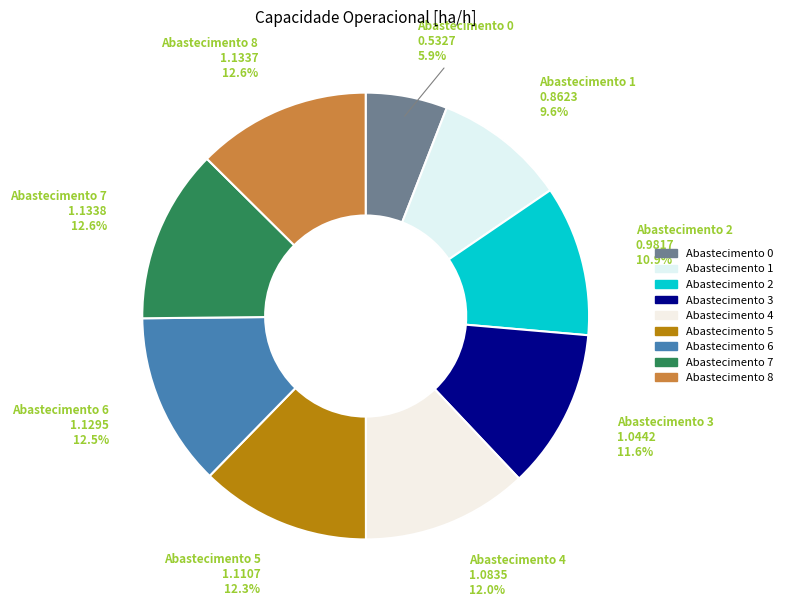

To the nearest percent, what is the average slice percentage?

11%